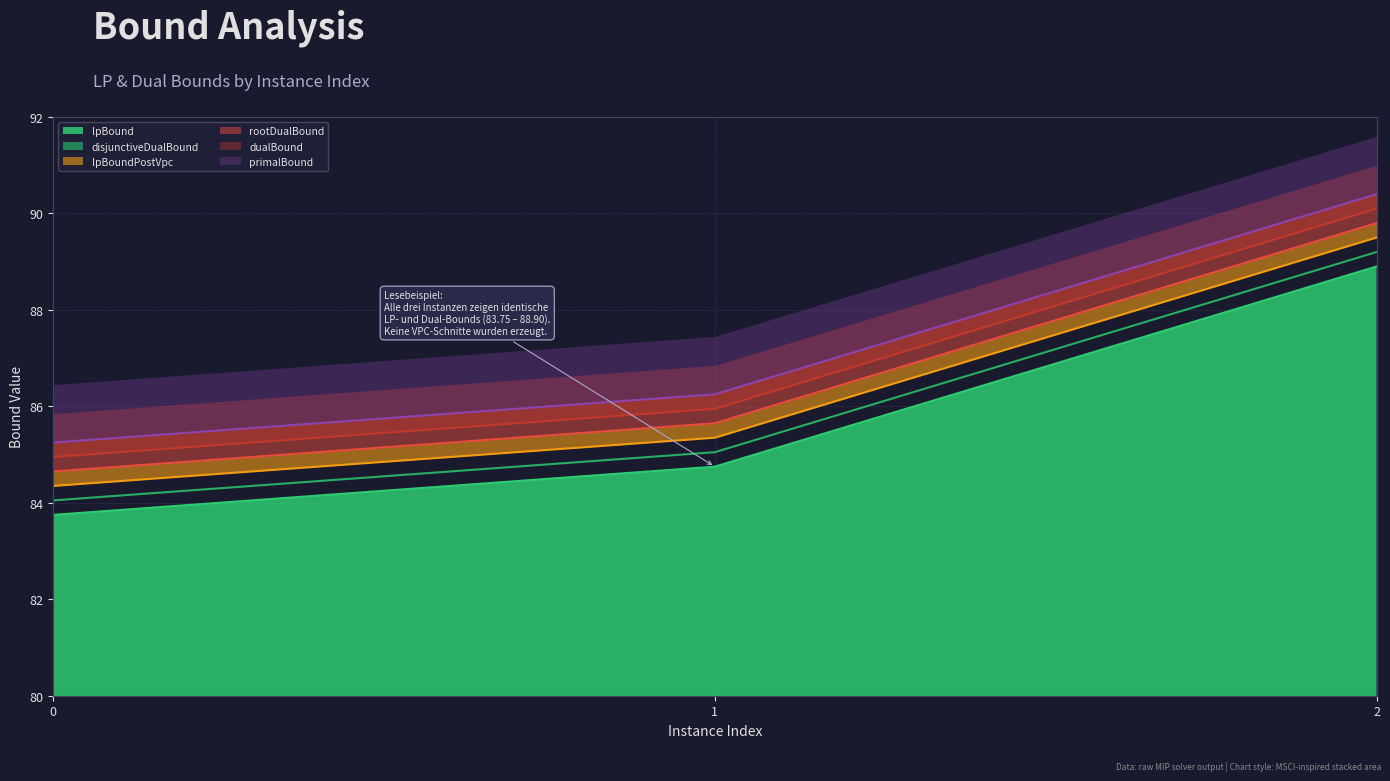

What is the value of the disjunctiveDualBound point at the 3rd from the left?

89.2